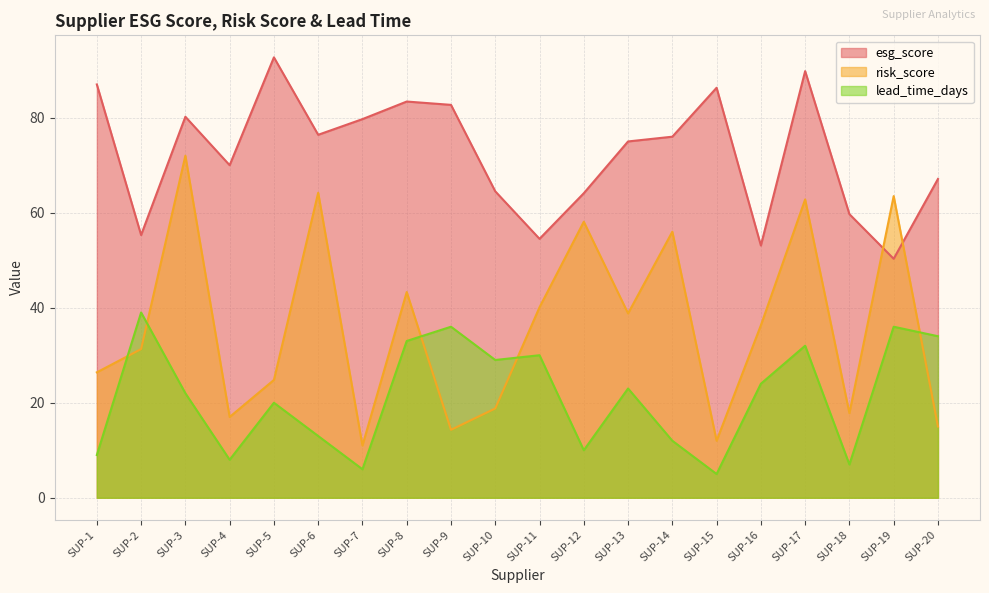

Does the chart have visible grid lines?

Yes